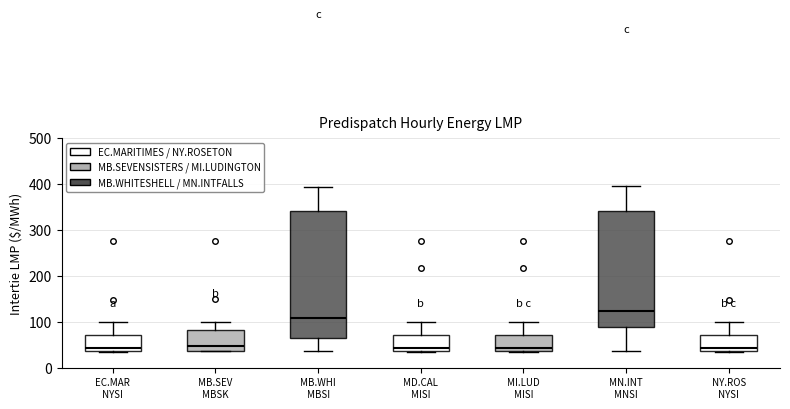

Where is the lower edge of the box for MI.LUD MISI on the y-axis? The values are not printed on the chart, so give them approximately, as read against the axis.

40